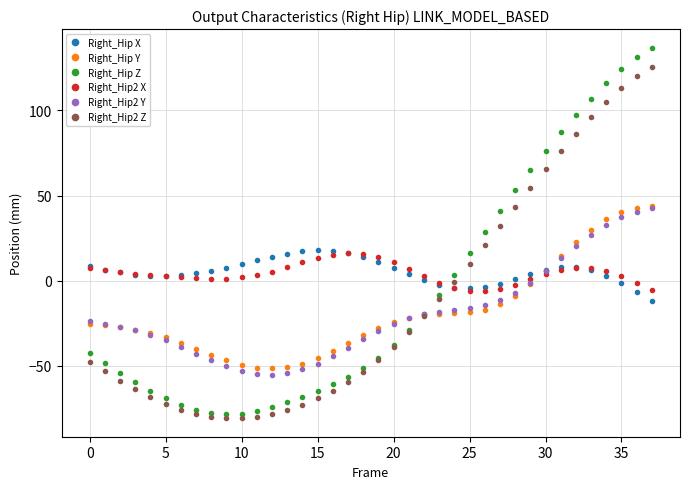

At how many categories does at least one series exceed 92?

6